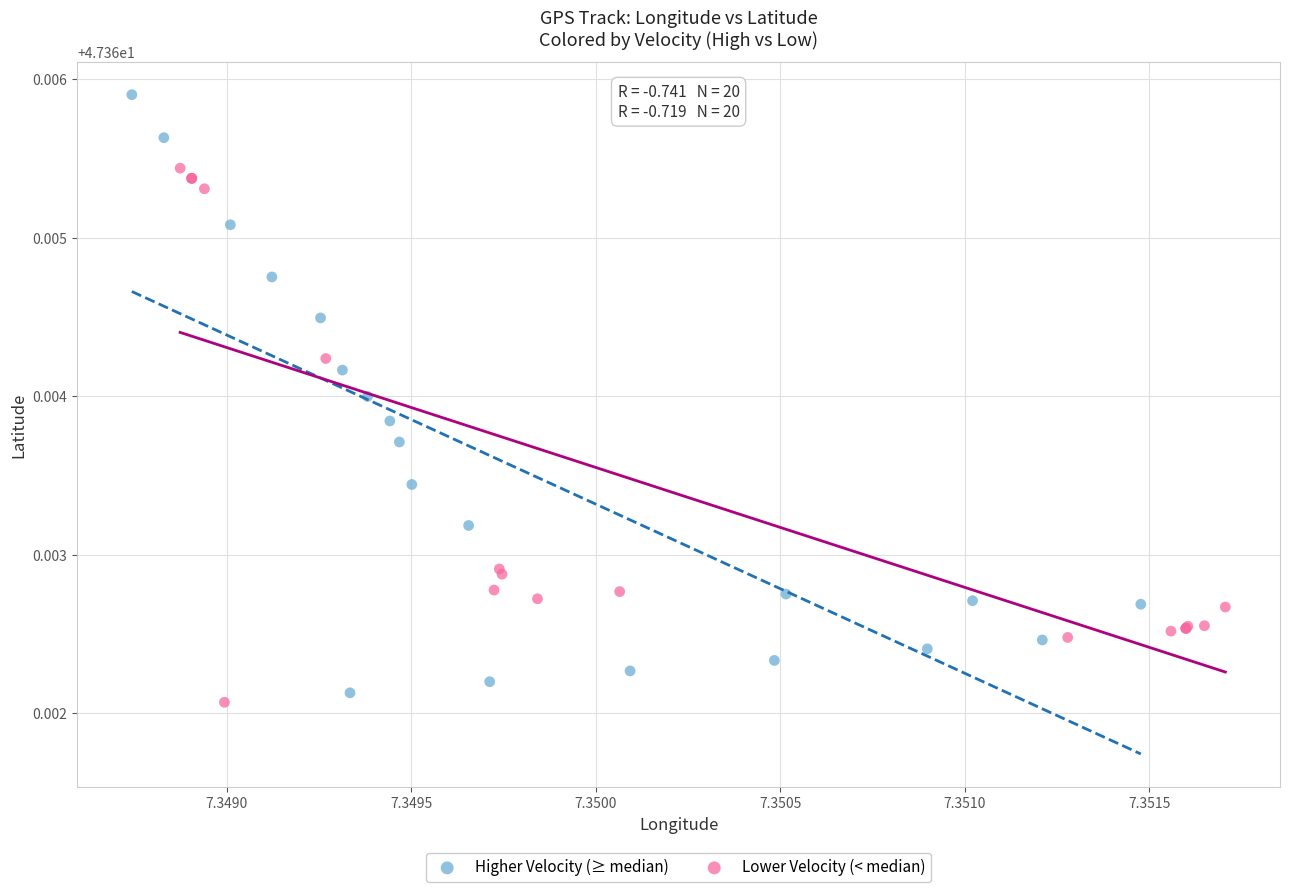

Which series has the widest spread of Y values?

Higher Velocity (≥ median)